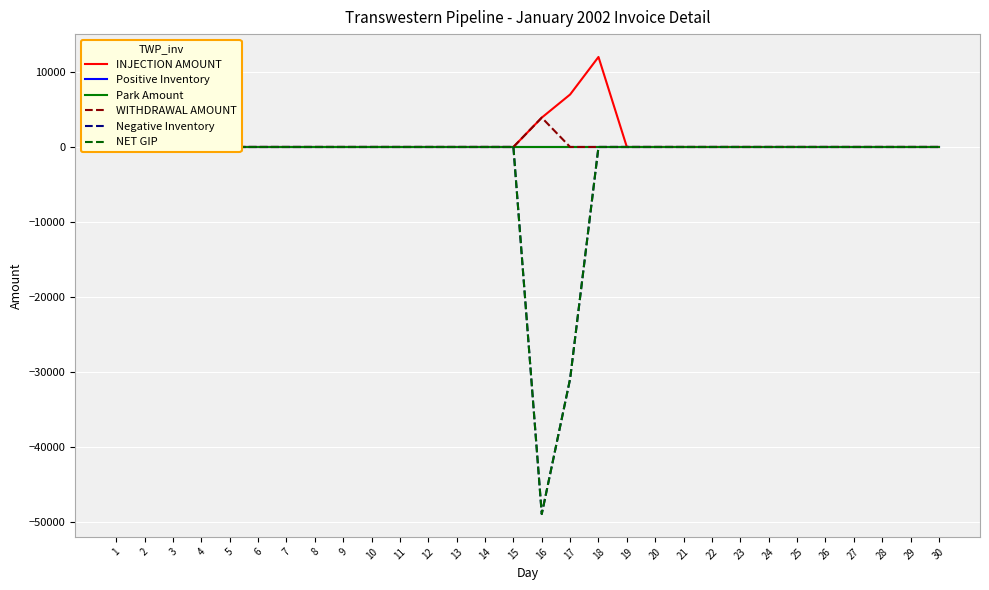

Rank the series by their maximum value, from lowest to highest.

Positive Inventory, Park Amount, Negative Inventory, NET GIP, WITHDRAWAL AMOUNT, INJECTION AMOUNT